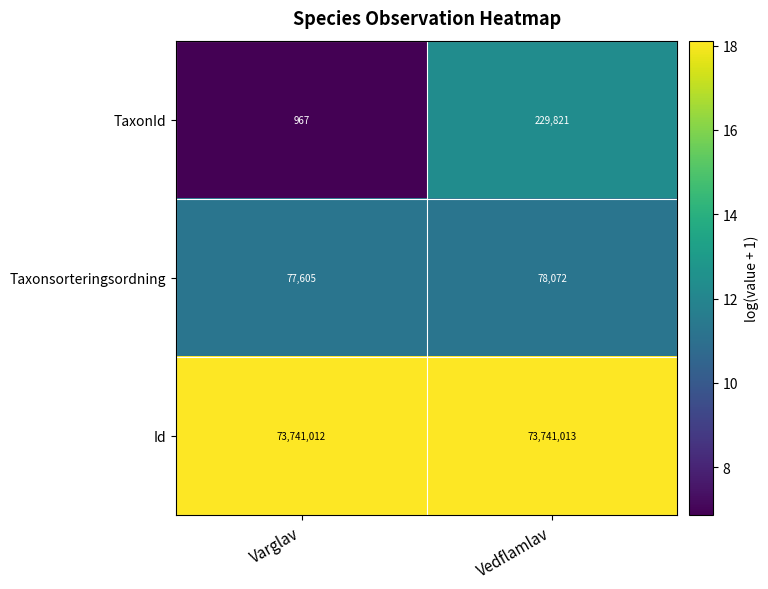

How many categories are shown in the chart?

2